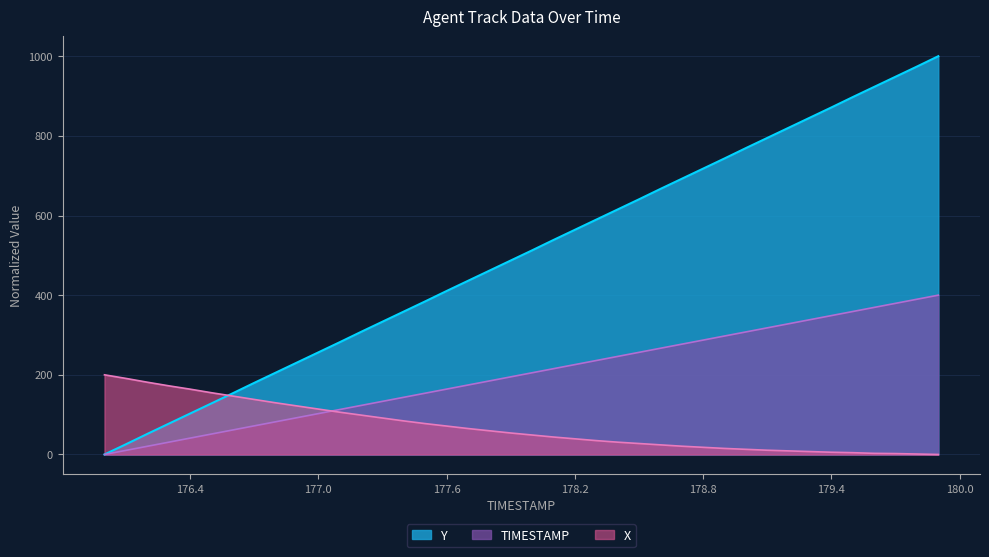

At 177.0, list the series in order from smallest to largest.

TIMESTAMP, X, Y